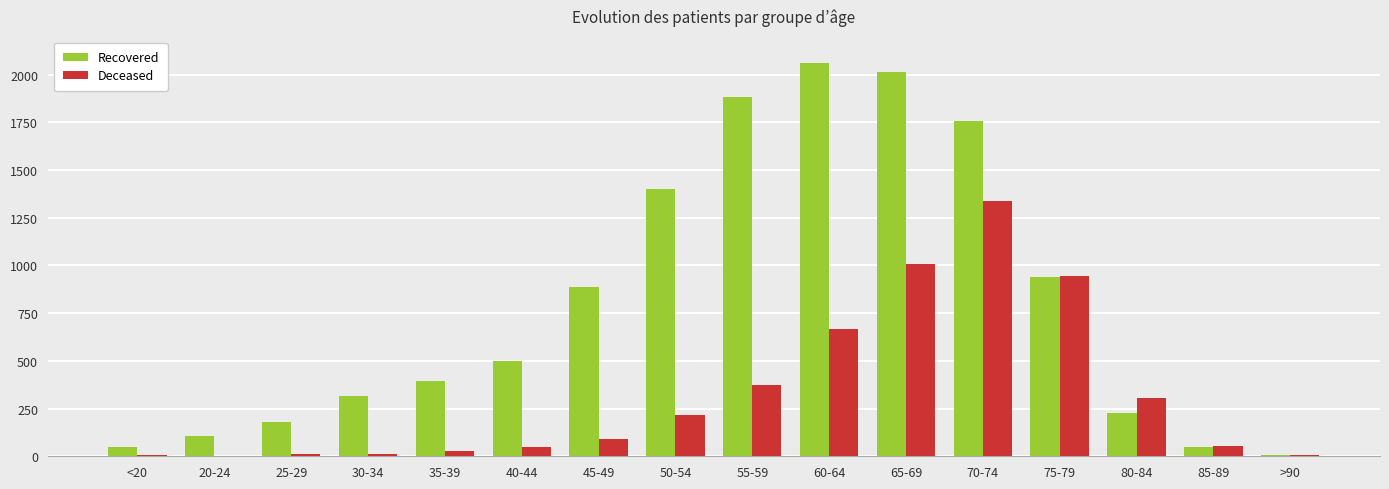

Which category has the highest value across all series?

60-64